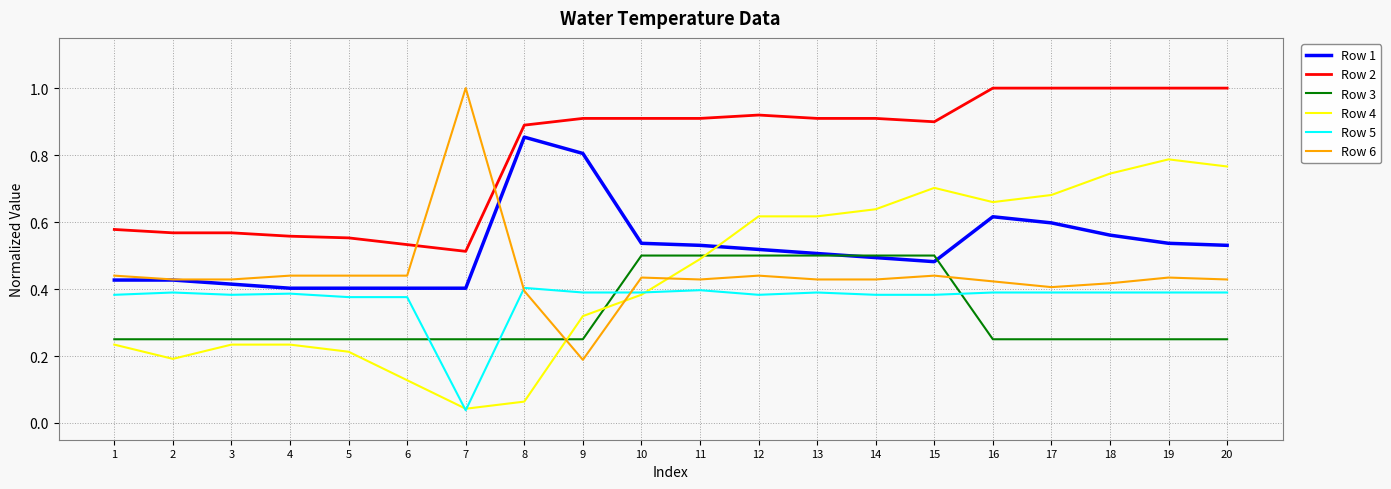

Which series has the widest spread of values?

Row 6